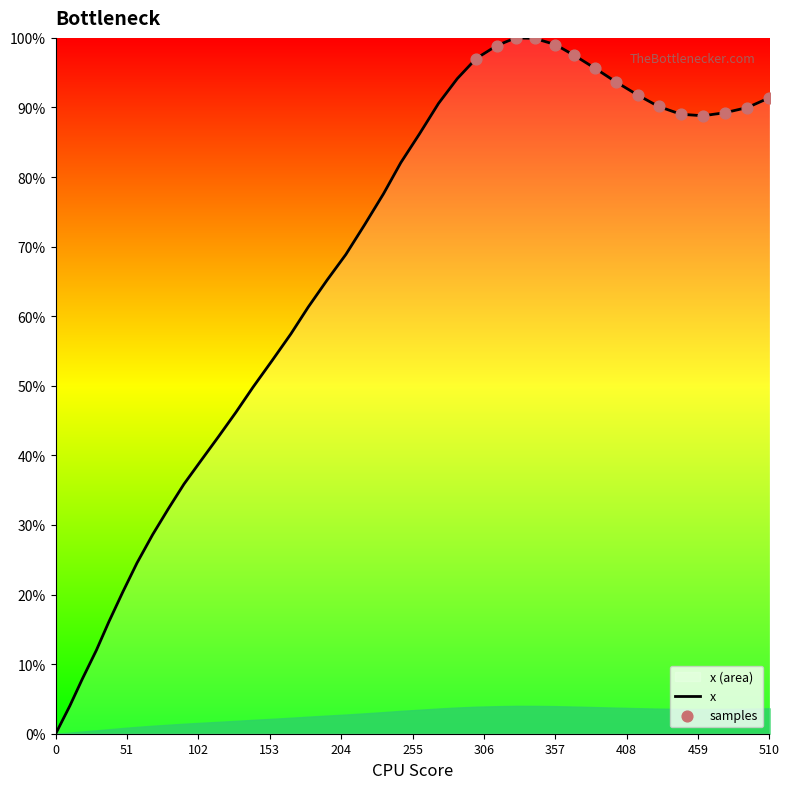

What is the ratio of the value at 141.1 to the value at 10.1?

12.4